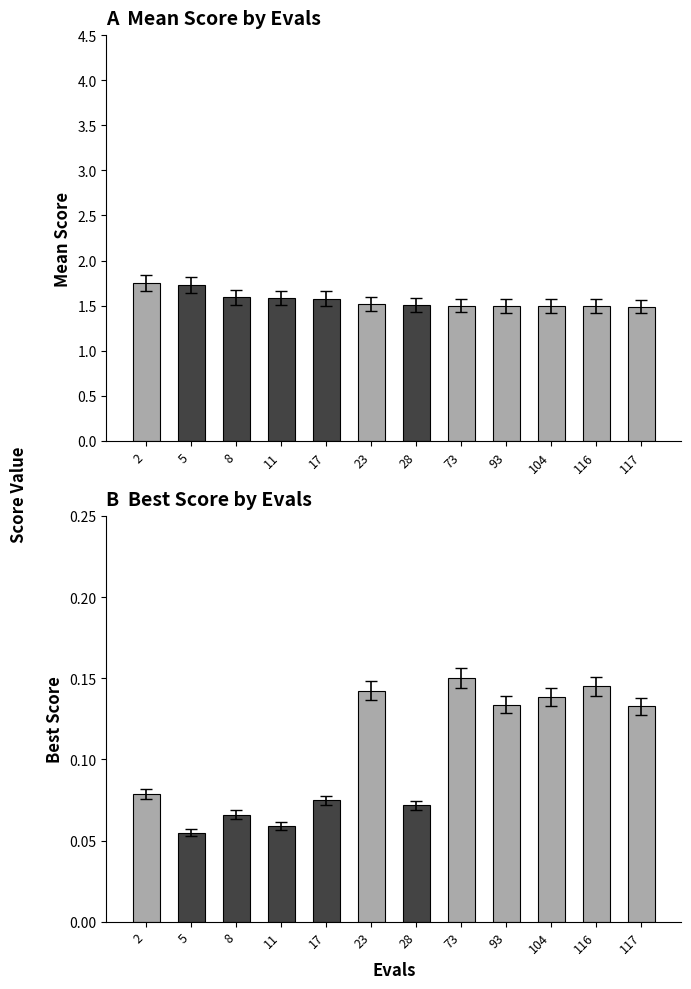

Is it true that mean equals 1.7 at 5?

True